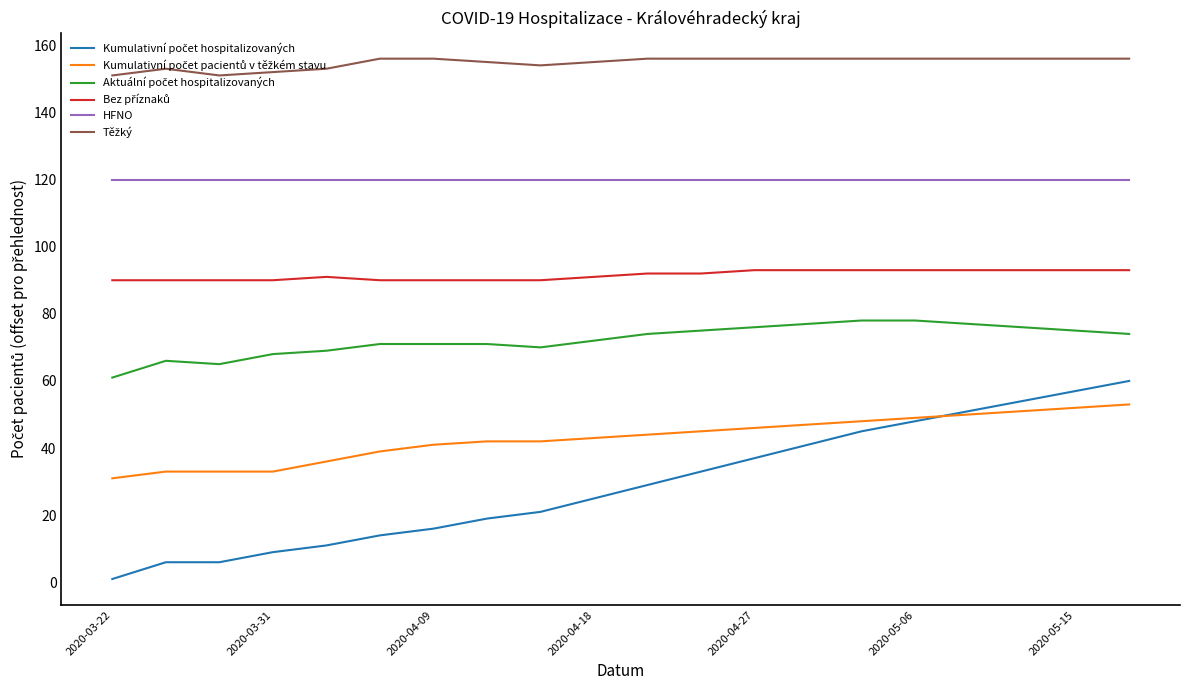

What is the maximum value shown in the chart?

156